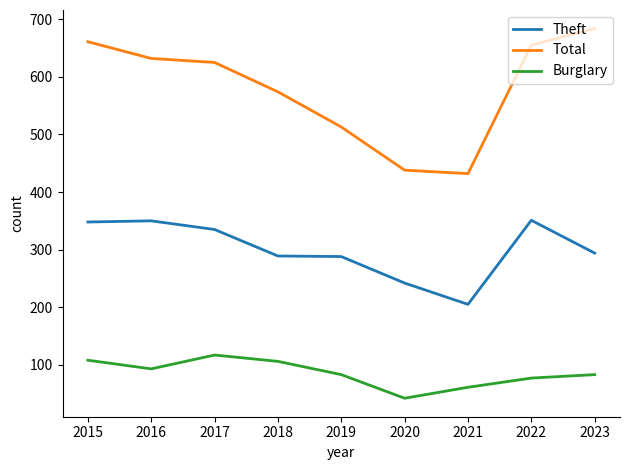

True or false: Burglary has more than 1 points higher than both neighbors.

False